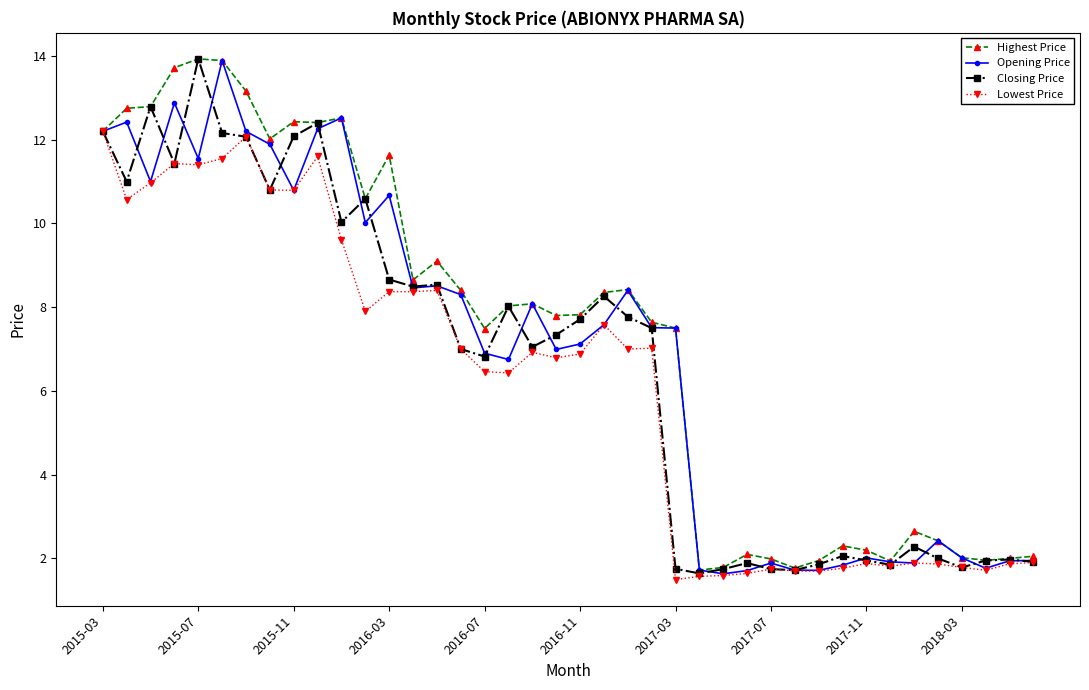

What is the greatest value displayed?

13.9